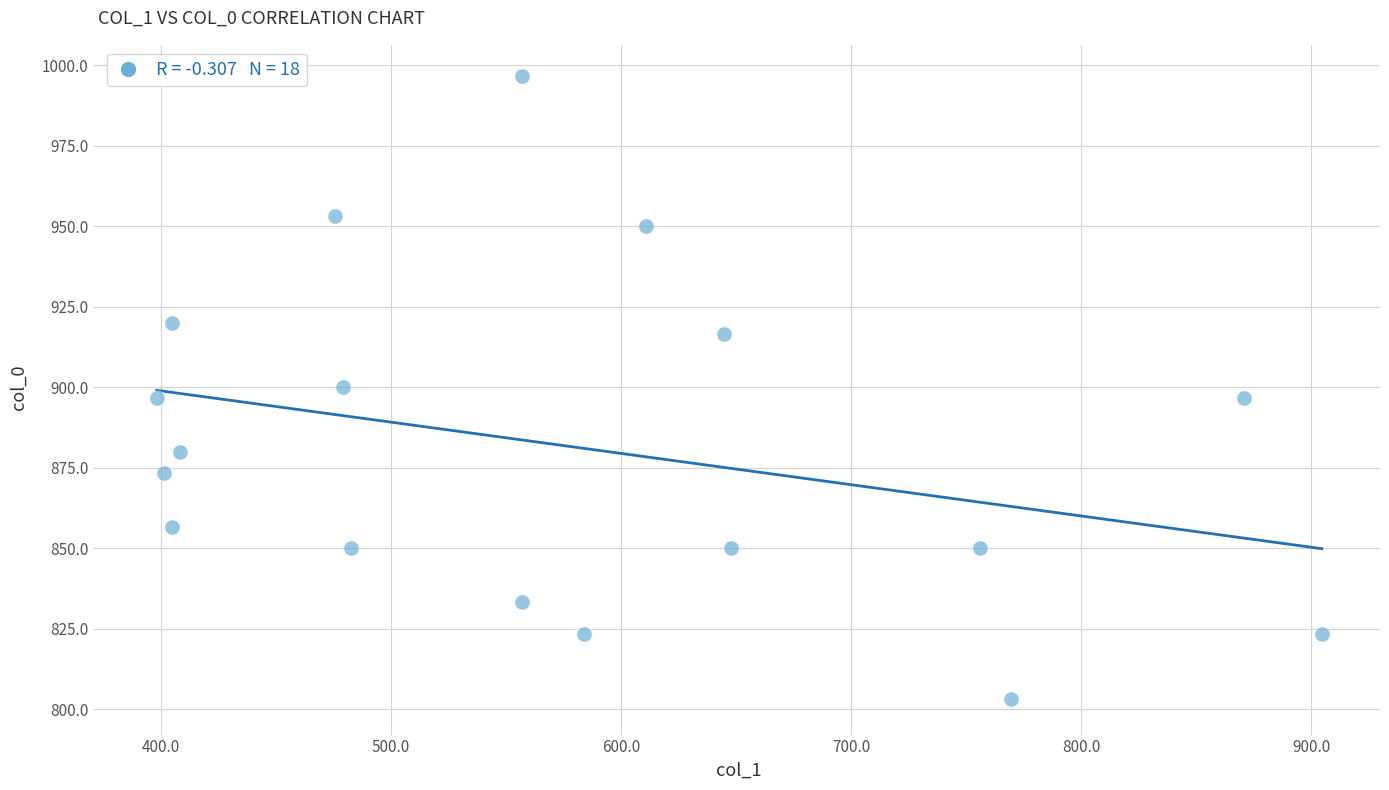

What is the range of X values (max minus min)?

506.2